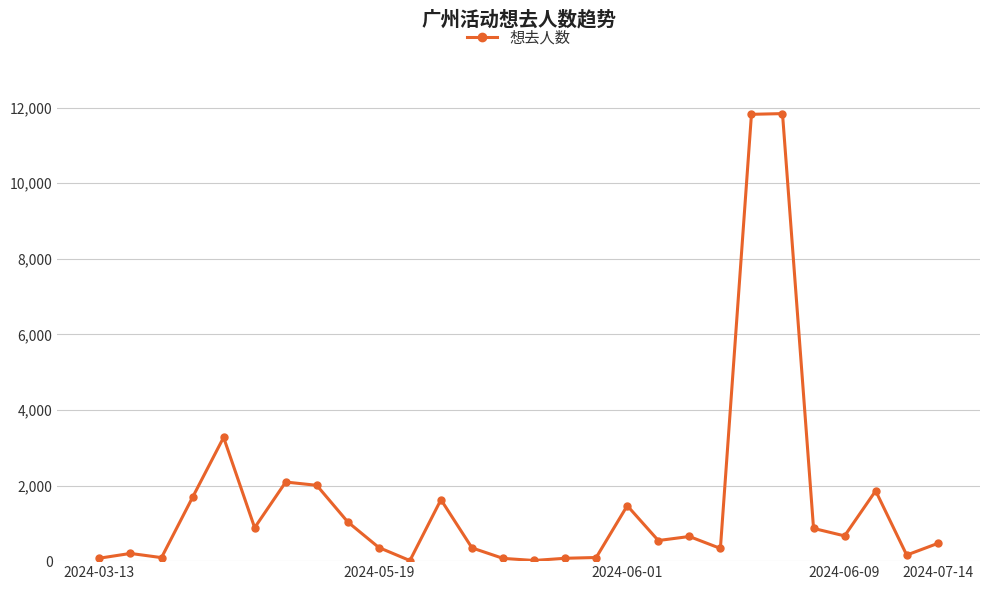

True or false: the data has more than 0 interior local peaks.

True